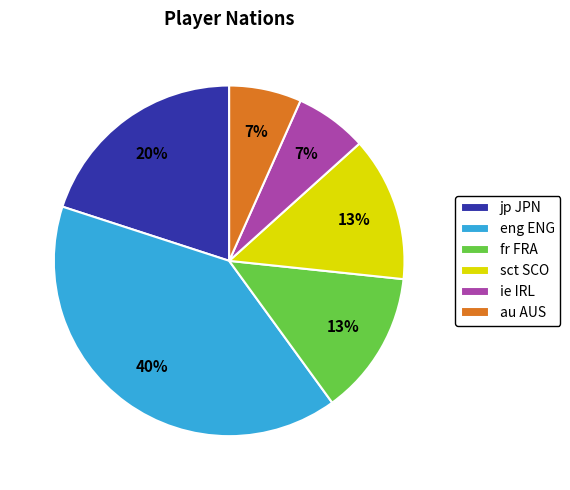

How many slices are in this pie chart?

6